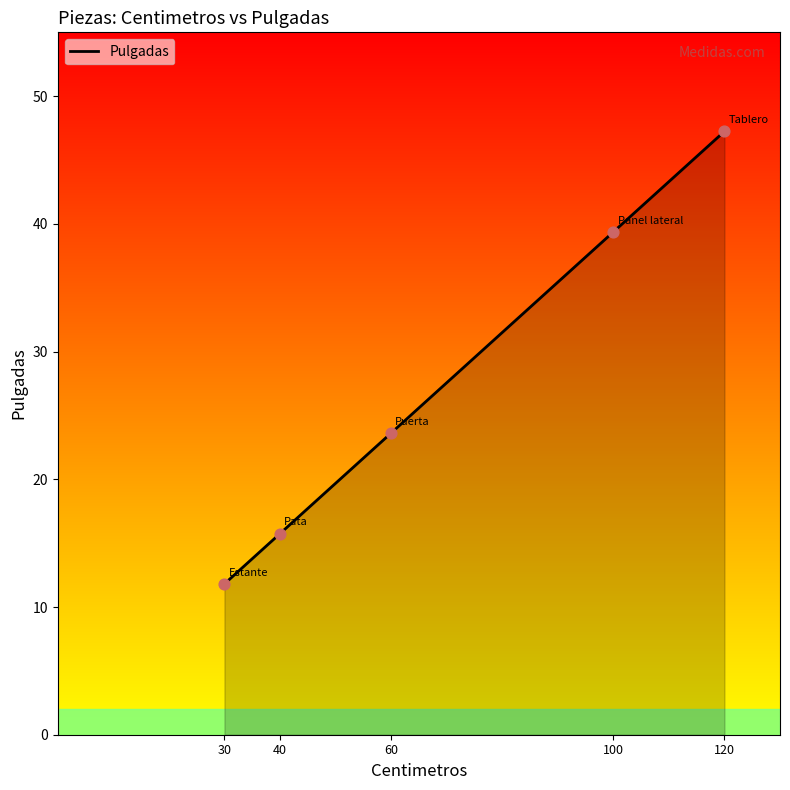

What is the change in value from 30 to 60?

+11.8